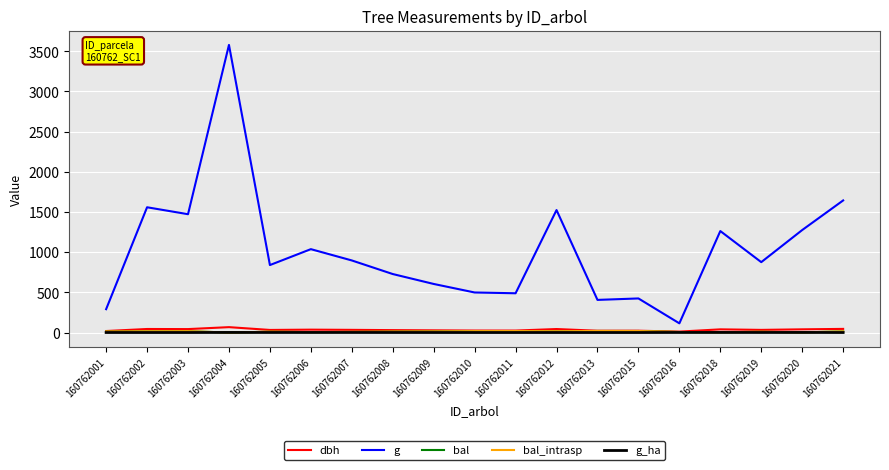

Does the chart display data point markers on the line(s)?

No